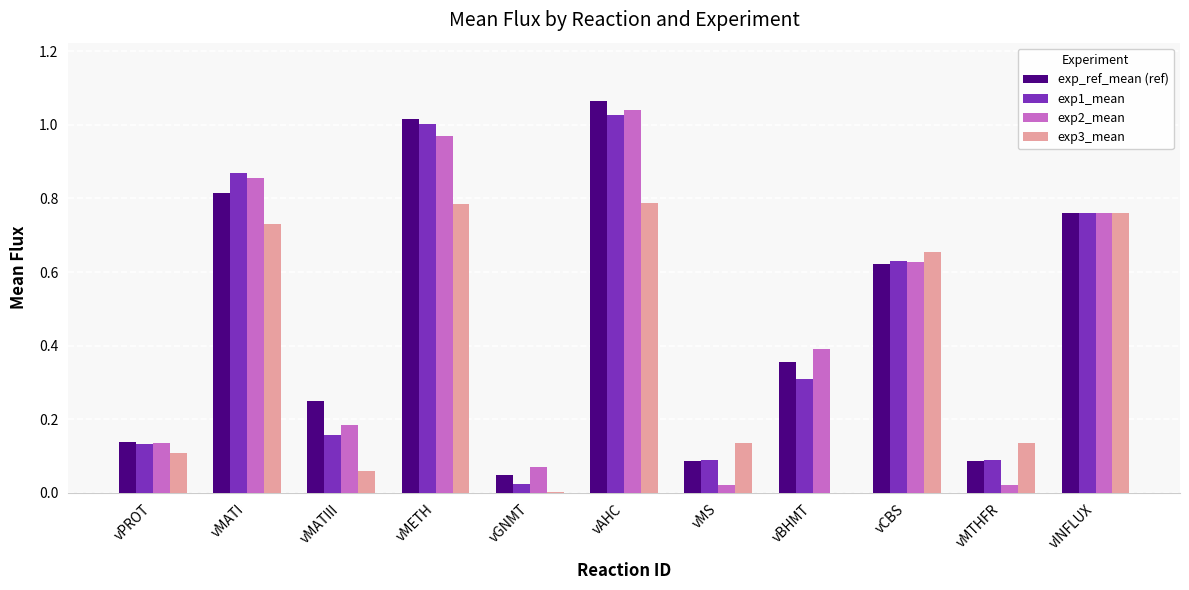

At which category is the sum across all series the highest?

vAHC